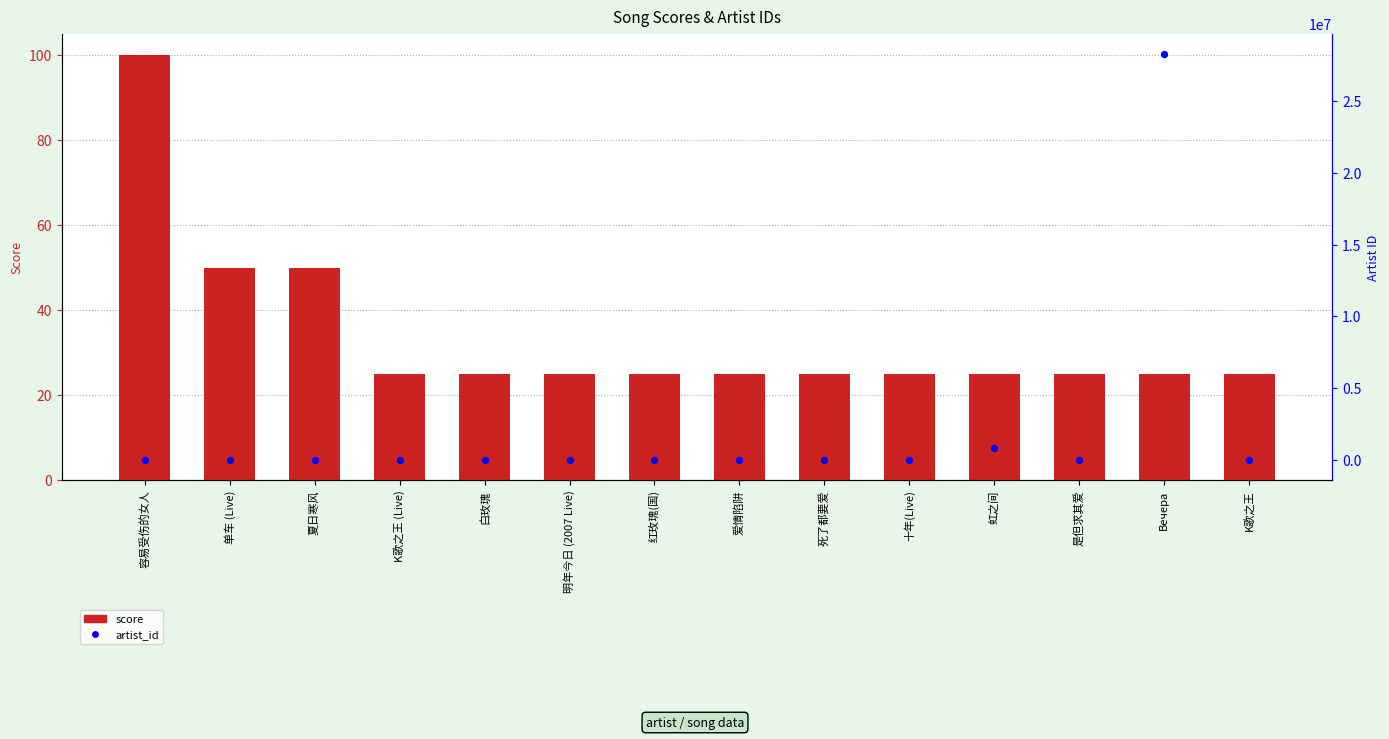

Is the value of artist_id at 白玫瑰 greater than the value of score at 是但求其爱?

Yes